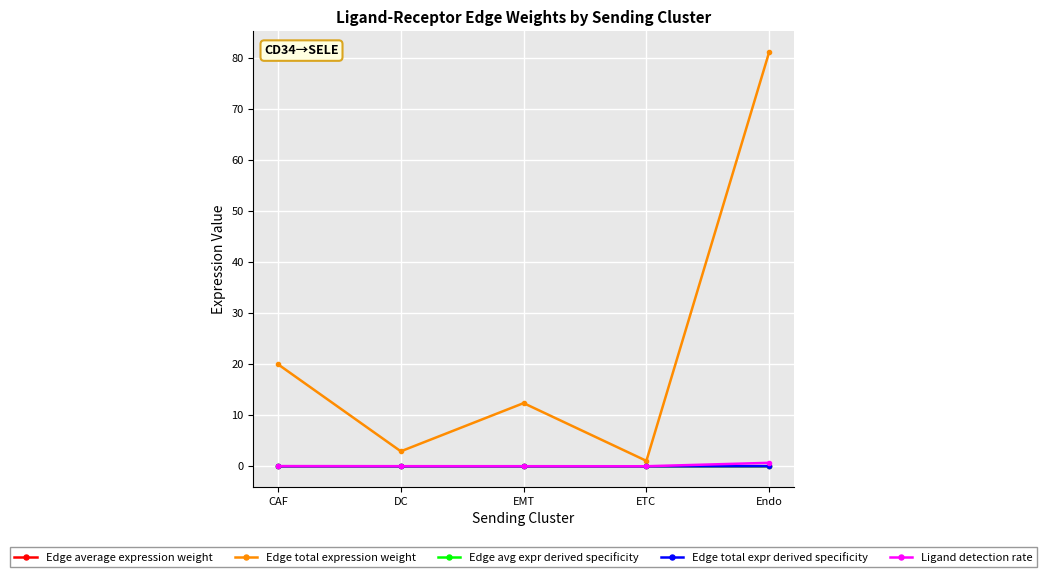

The value of Edge total expression weight at Endo is 81.2. True or false?

True